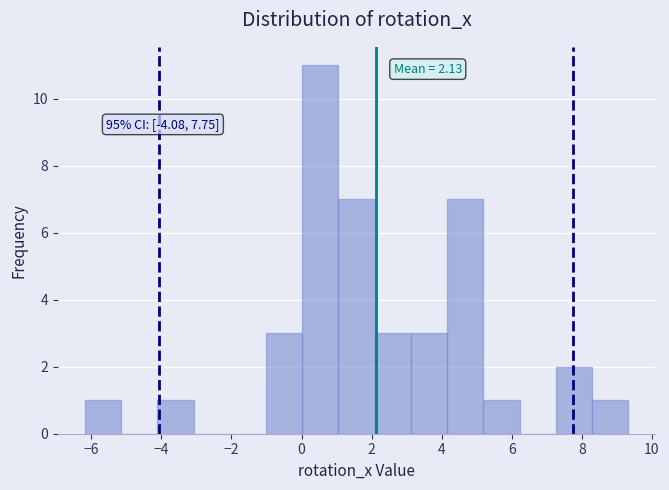

Which range on the x-axis has the tallest bar?

0.0 to 1.0